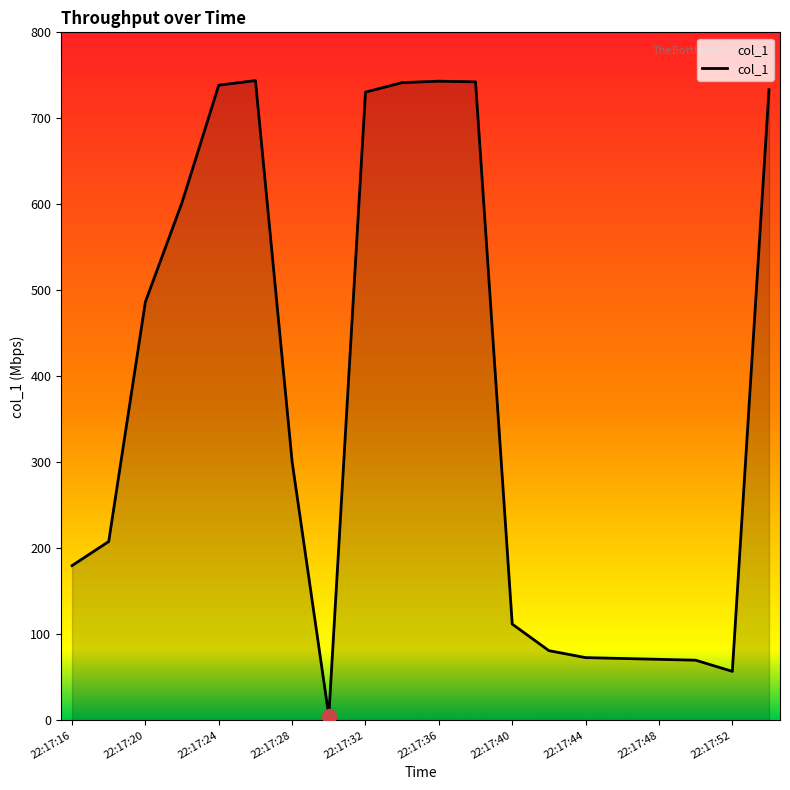

Count the number of data series in this chart.

1